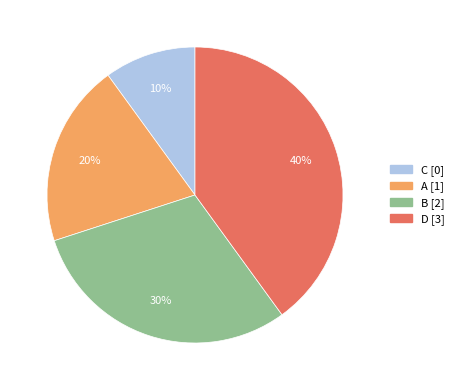

Count the number of slices in the pie.

4